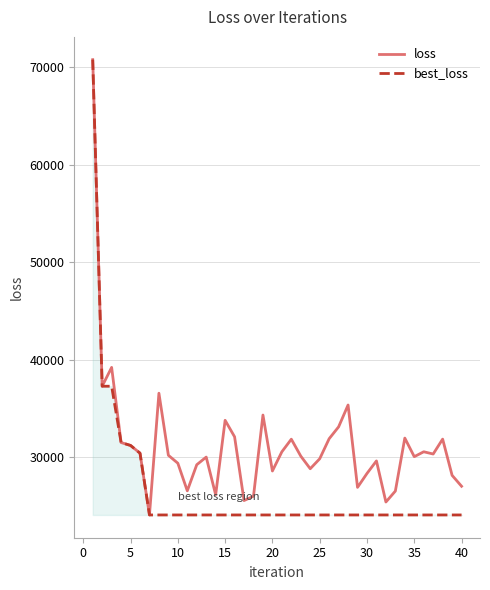

Does the chart display data point markers on the line(s)?

No